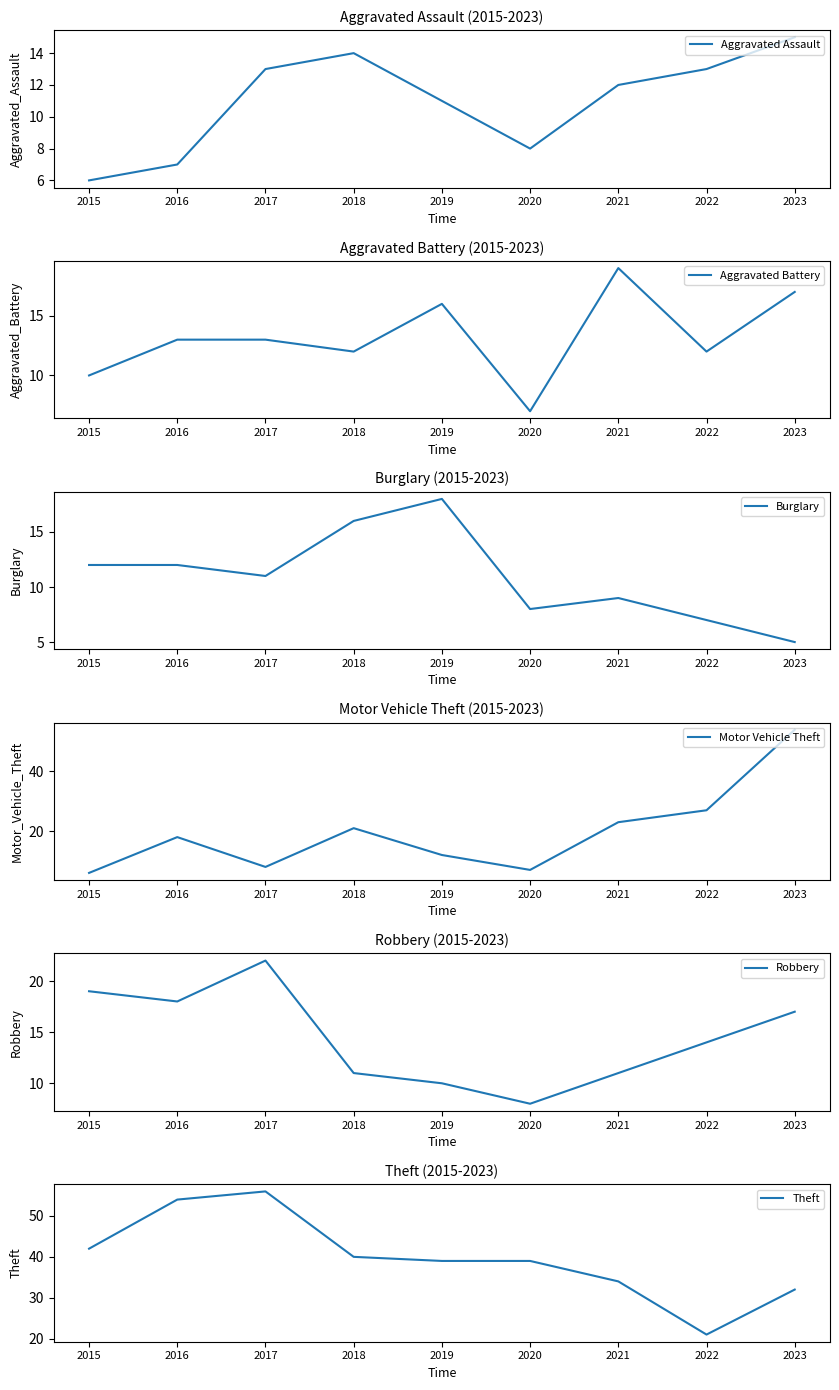

Reading right to left, transcribe all the data shown in this chart.

Aggravated Assault: 15	13	12	8	11	14	13	7	6
Aggravated Battery: 17	12	19	7	16	12	13	13	10
Burglary: 5	7	9	8	18	16	11	12	12
Motor Vehicle Theft: 54	27	23	7	12	21	8	18	6
Robbery: 17	14	11	8	10	11	22	18	19
Theft: 32	21	34	39	39	40	56	54	42